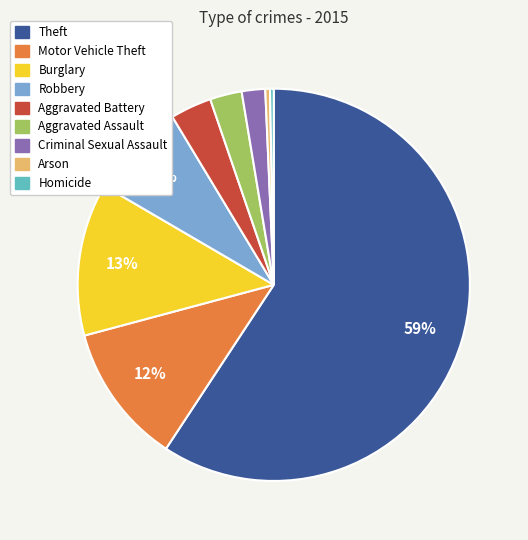

What is the ratio of the value at Aggravated Battery to the value at Robbery?

0.4